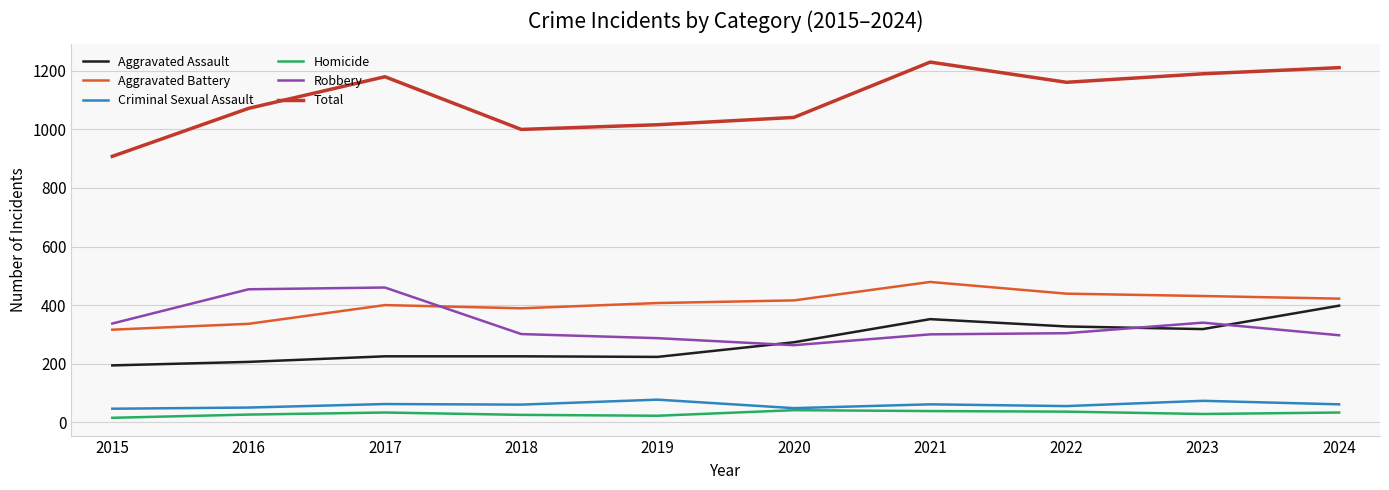

What is the highest value of the Homicide series?

41